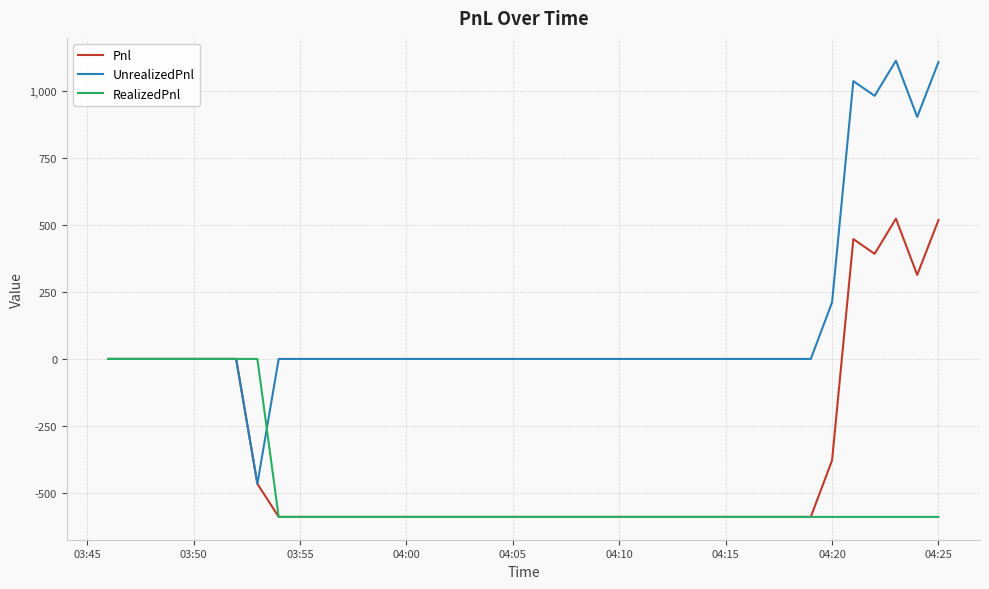

List the series in order of their peak value, lowest first.

RealizedPnl, Pnl, UnrealizedPnl